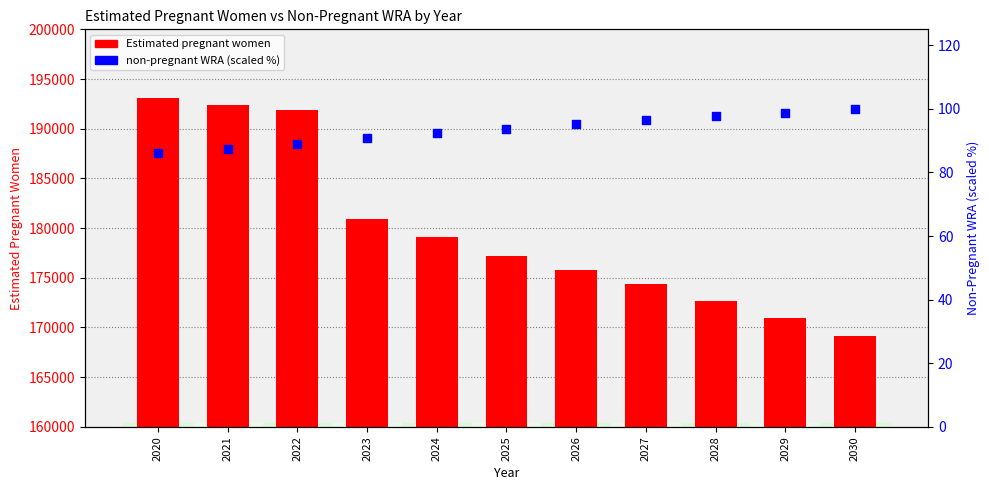

Which series reaches the maximum Y coordinate?

Estimated pregnant women